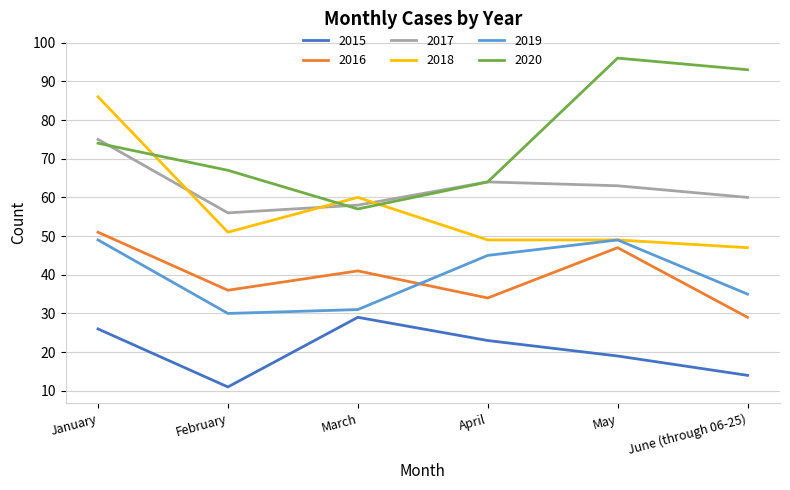

Reading left to right, what are all the values shown in this chart?

2015: January=26	February=11	March=29	April=23	May=19	June (through 06-25)=14
2016: January=51	February=36	March=41	April=34	May=47	June (through 06-25)=29
2017: January=75	February=56	March=58	April=64	May=63	June (through 06-25)=60
2018: January=86	February=51	March=60	April=49	May=49	June (through 06-25)=47
2019: January=49	February=30	March=31	April=45	May=49	June (through 06-25)=35
2020: January=74	February=67	March=57	April=64	May=96	June (through 06-25)=93